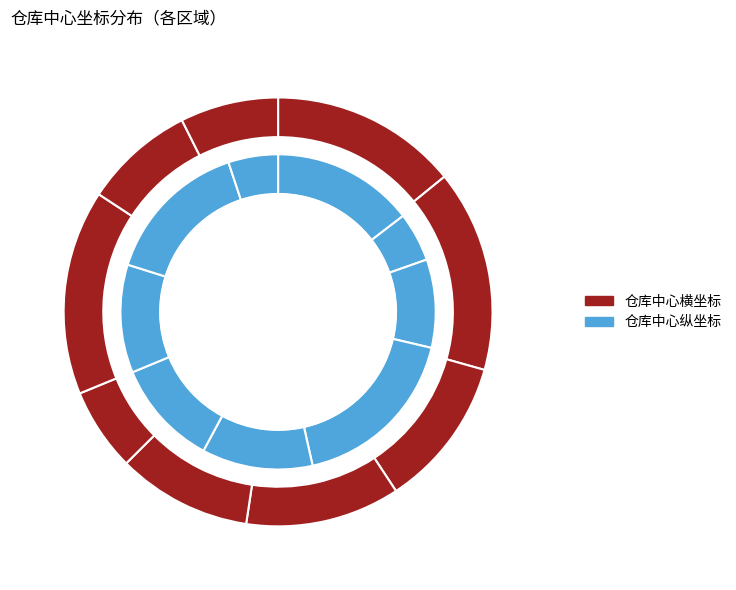

Which category has the biggest portion of the pie?

经开区